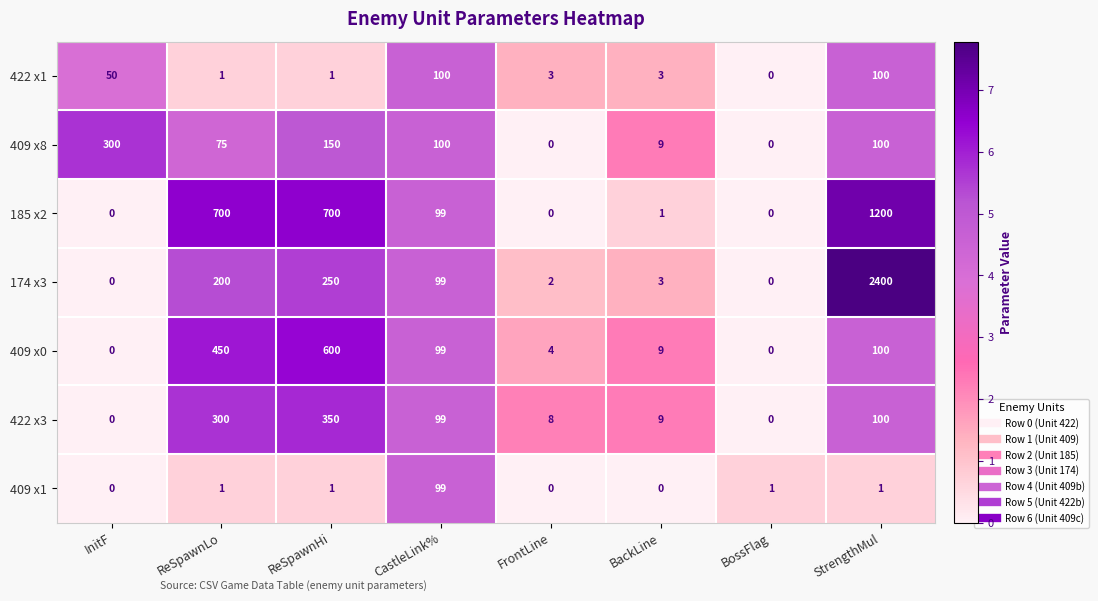

Rank the series by their maximum value, from lowest to highest.

409 x1, 422 x1, 409 x8, 422 x3, 409 x0, 185 x2, 174 x3